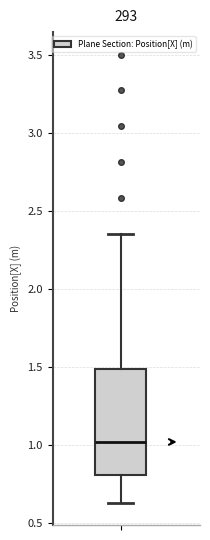

Where is the lower edge of the box on the y-axis? The values are not printed on the chart, so give them approximately, as read against the axis.

0.80